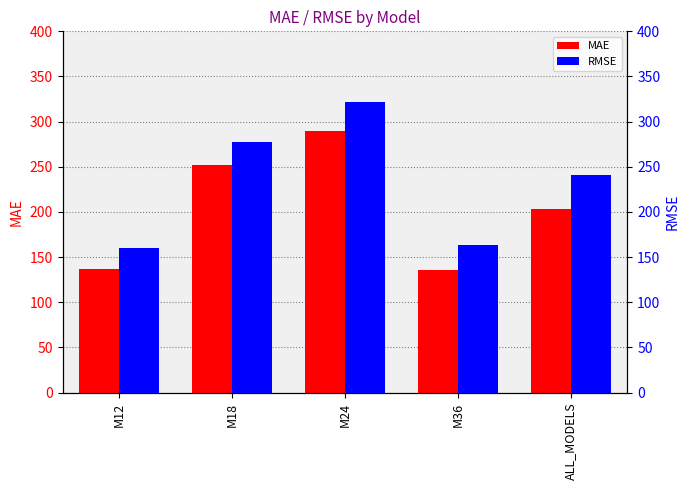

Which series has the largest total across all categories?

RMSE